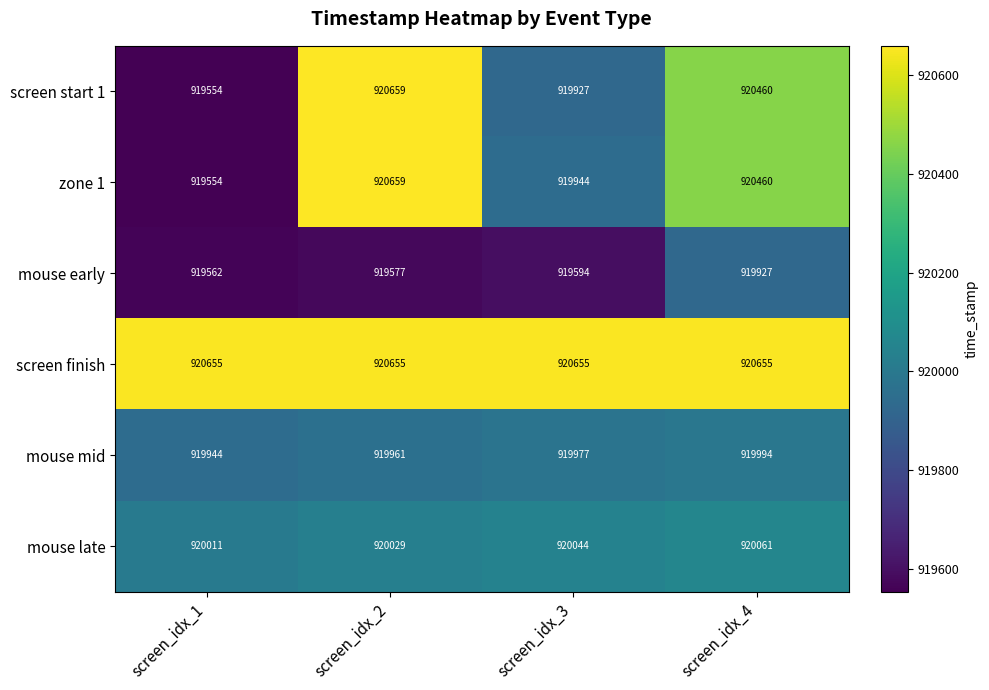

List the labels in order of mouse early value, largest first.

screen_idx_4, screen_idx_3, screen_idx_2, screen_idx_1